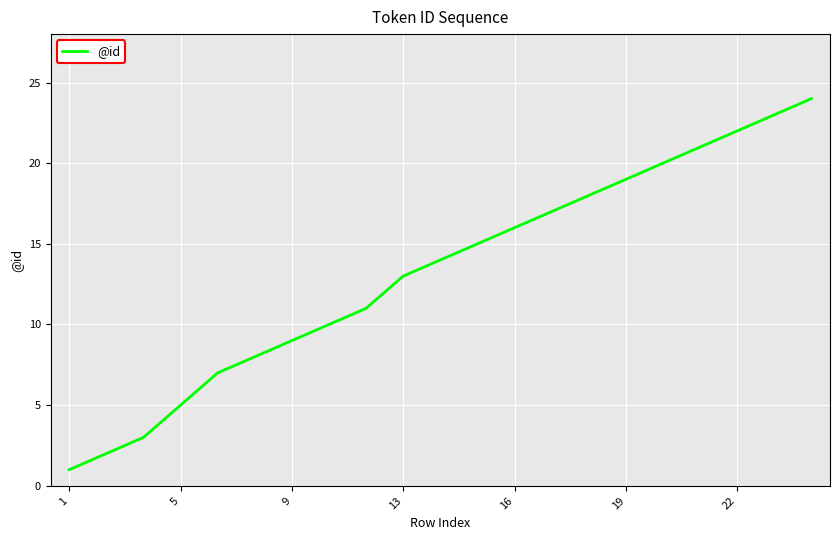

What is the difference between the maximum and minimum values?

23